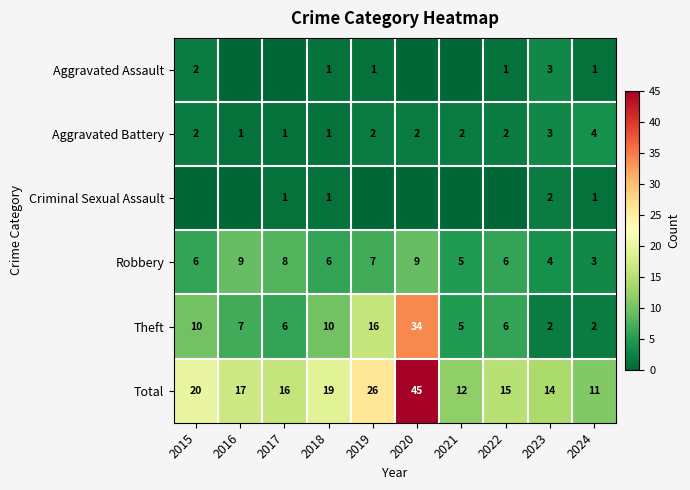

At which category is the sum across all series the highest?

2020